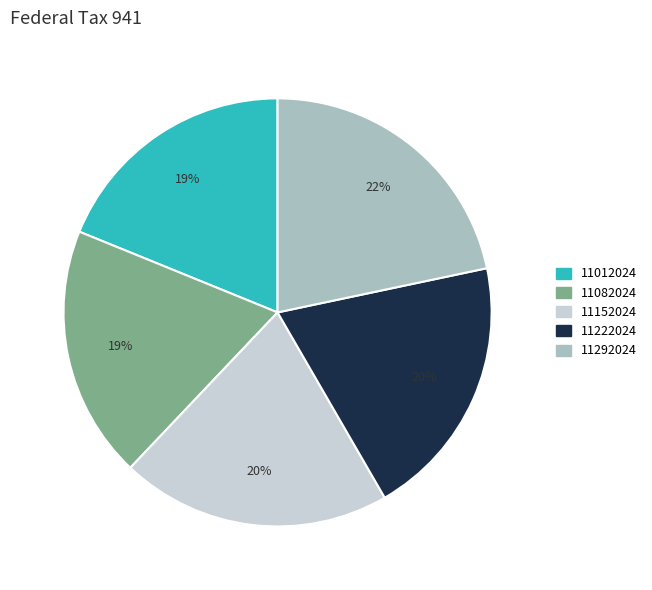

Is there any slice that represents more than half of the pie?

No